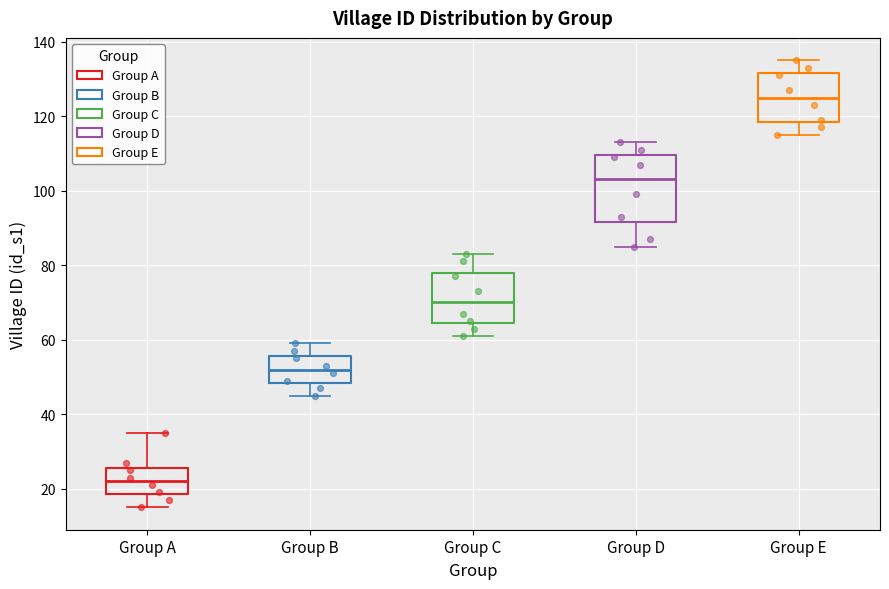

Reading left to right, transcribe this box plot: for each box, give where its median line is, the range the box spans, and where its two whiskers end, as read against the y-axis. The values are not printed on the chart, so give them approximately, as read against the axis.

Group A: median 22, box 18 to 26, whiskers 16 to 36
Group B: median 52, box 48 to 56, whiskers 46 to 60
Group C: median 70, box 64 to 78, whiskers 62 to 84
Group D: median 104, box 92 to 110, whiskers 86 to 114
Group E: median 126, box 118 to 132, whiskers 116 to 136